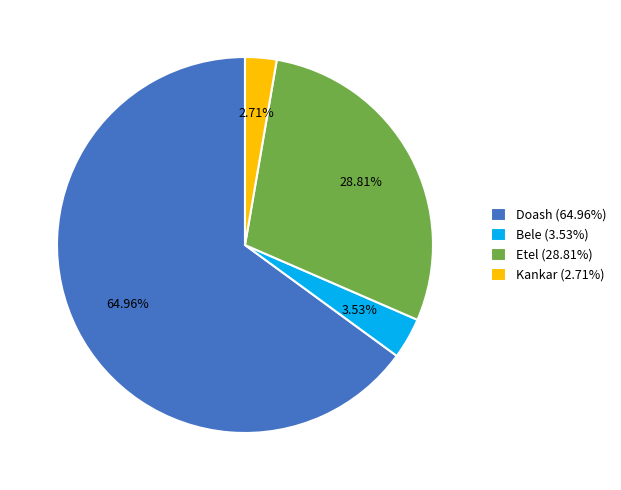

How many slices are in this pie chart?

4